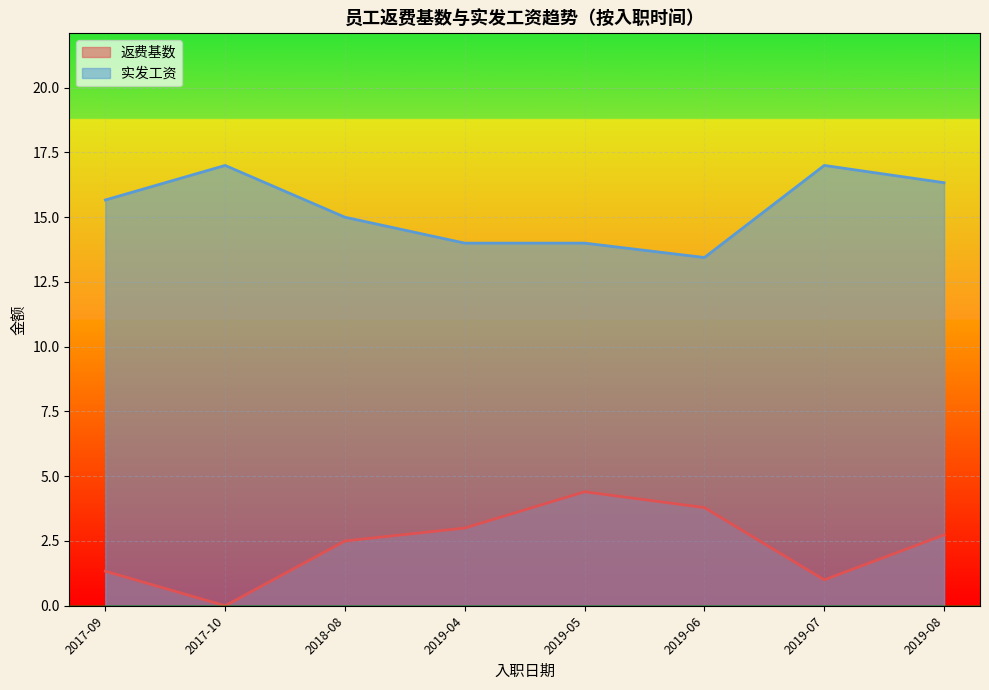

True or false: 实发工资 has more than 0 interior local peaks.

True